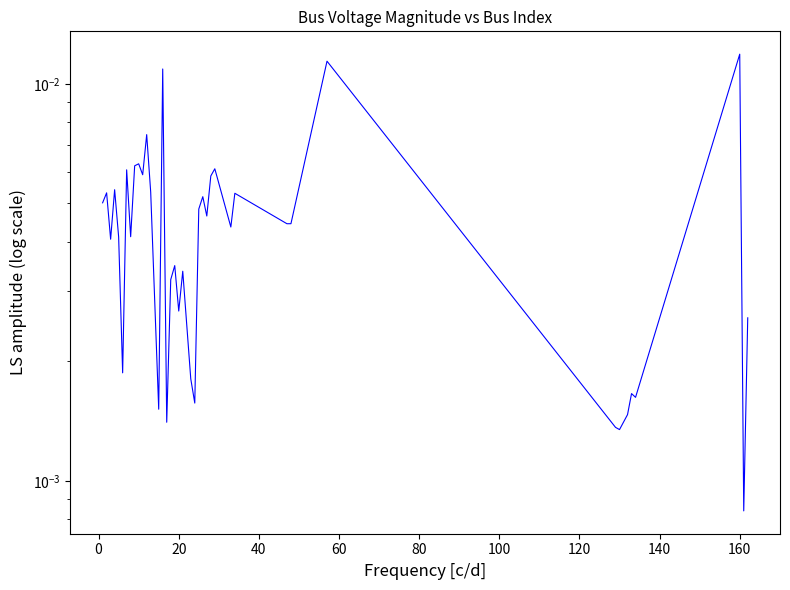

Is this an area chart (filled region under the line)?

No